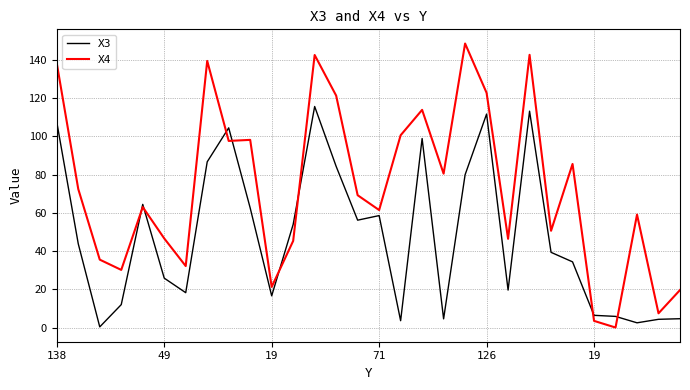

In X4, how many points are lower than both neighbors (excluding endpoints)?

10